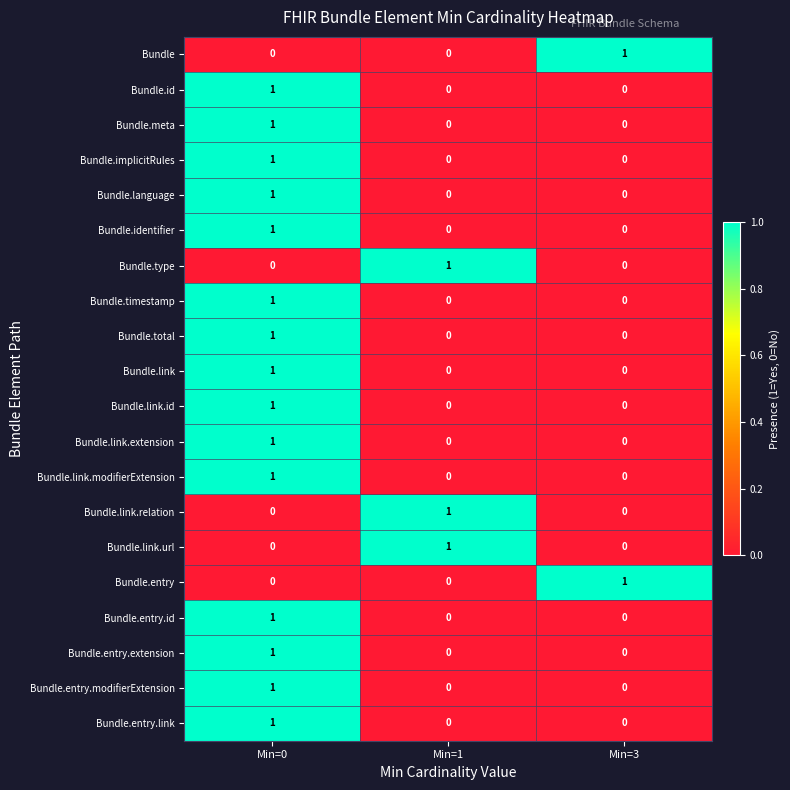

At how many categories does at least one series exceed 0?

3